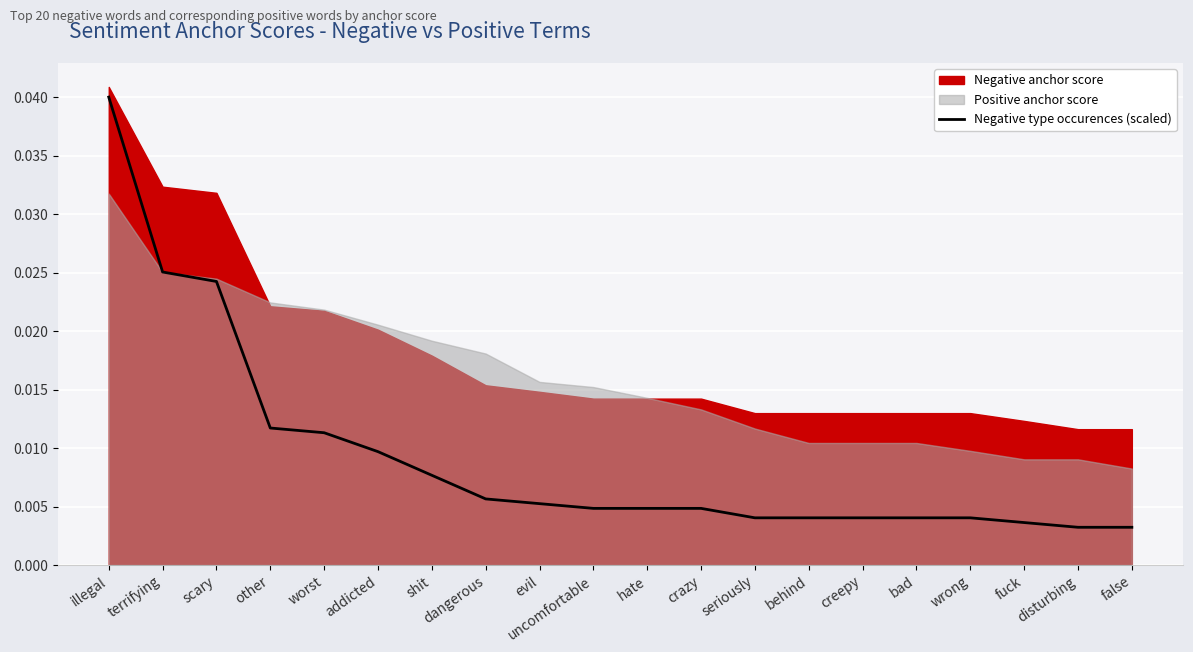

What position from the left is dangerous?

8